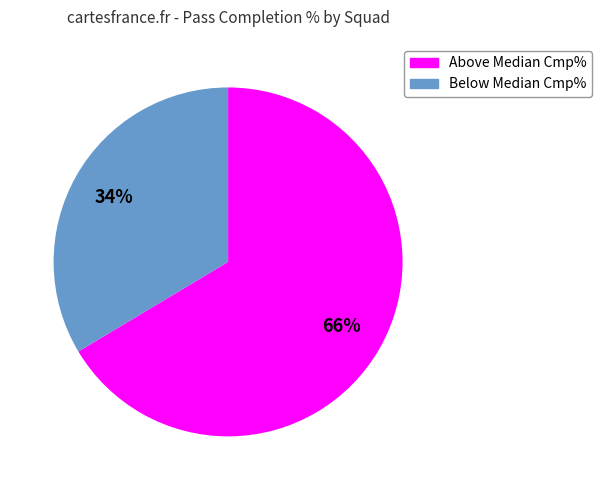

Between Below Median Cmp% and Above Median Cmp%, which is larger?

Above Median Cmp%